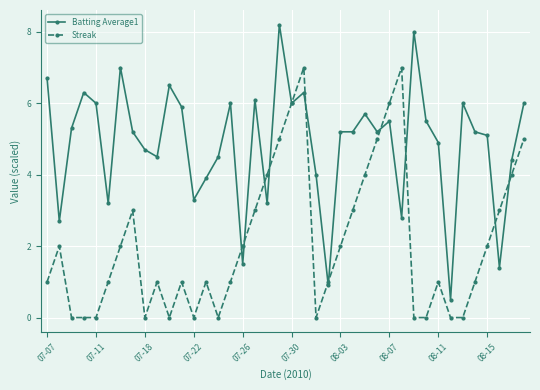

True or false: Streak has more than 2 interior local peaks.

True